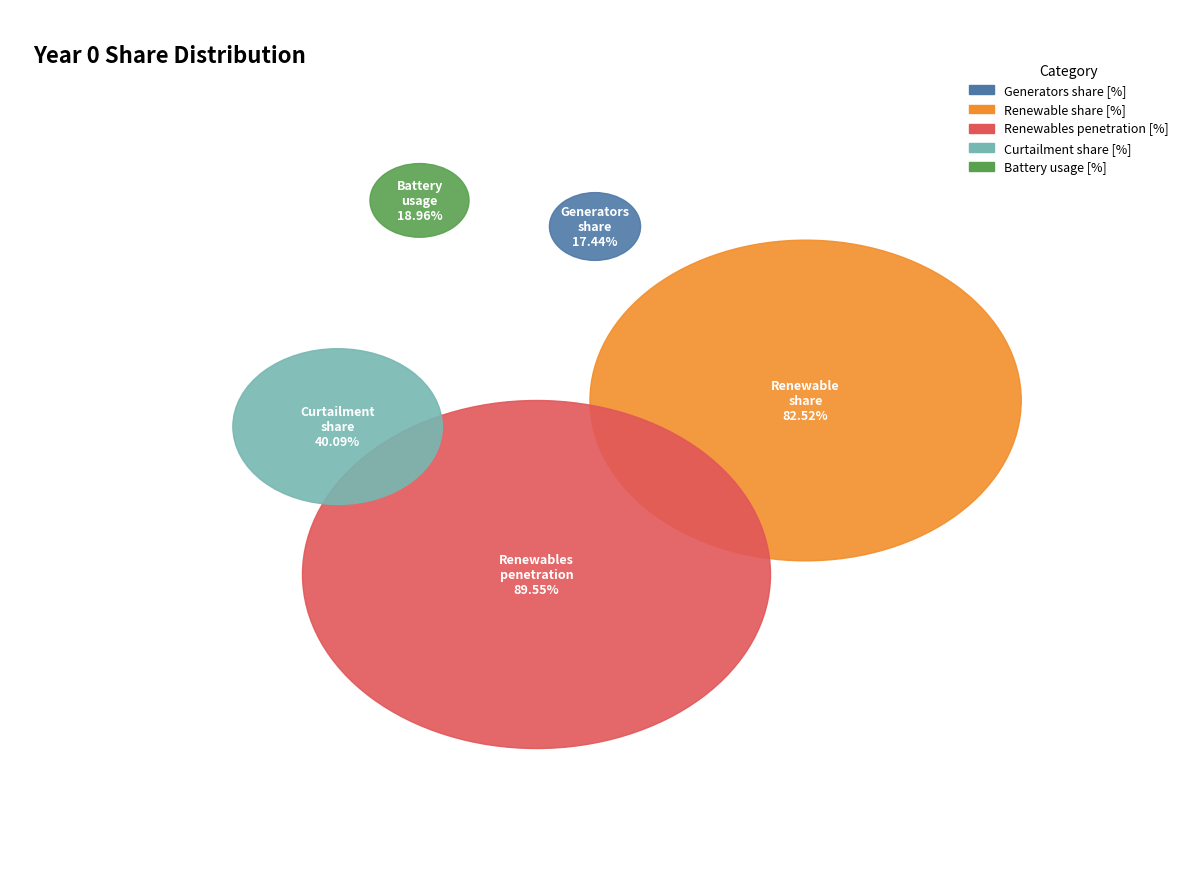

To the nearest percent, what percentage of the pie is Renewable share [%]?

33%